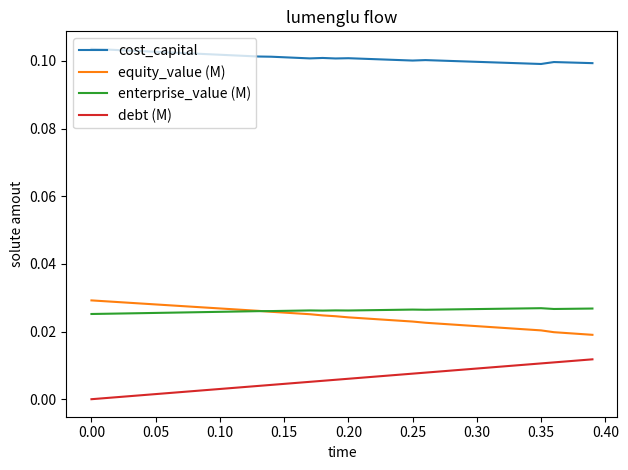

True or false: equity_value (M) and cost_capital cross at least once.

False